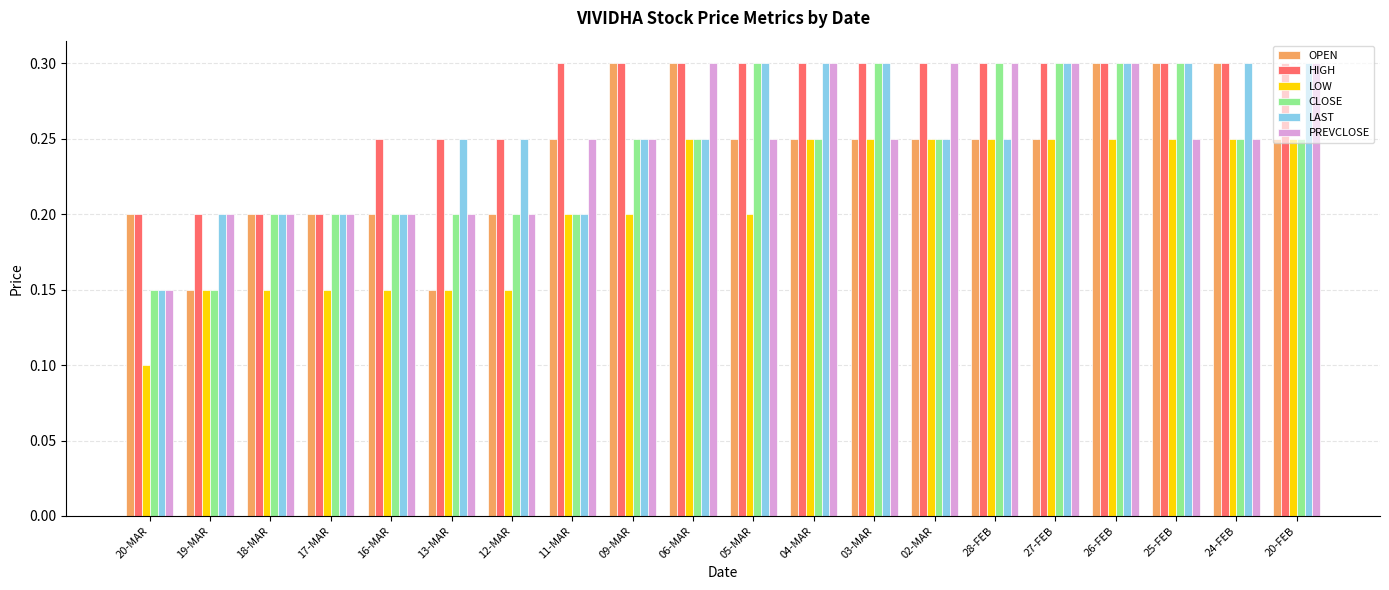

What is the highest value of the LAST series?

0.3